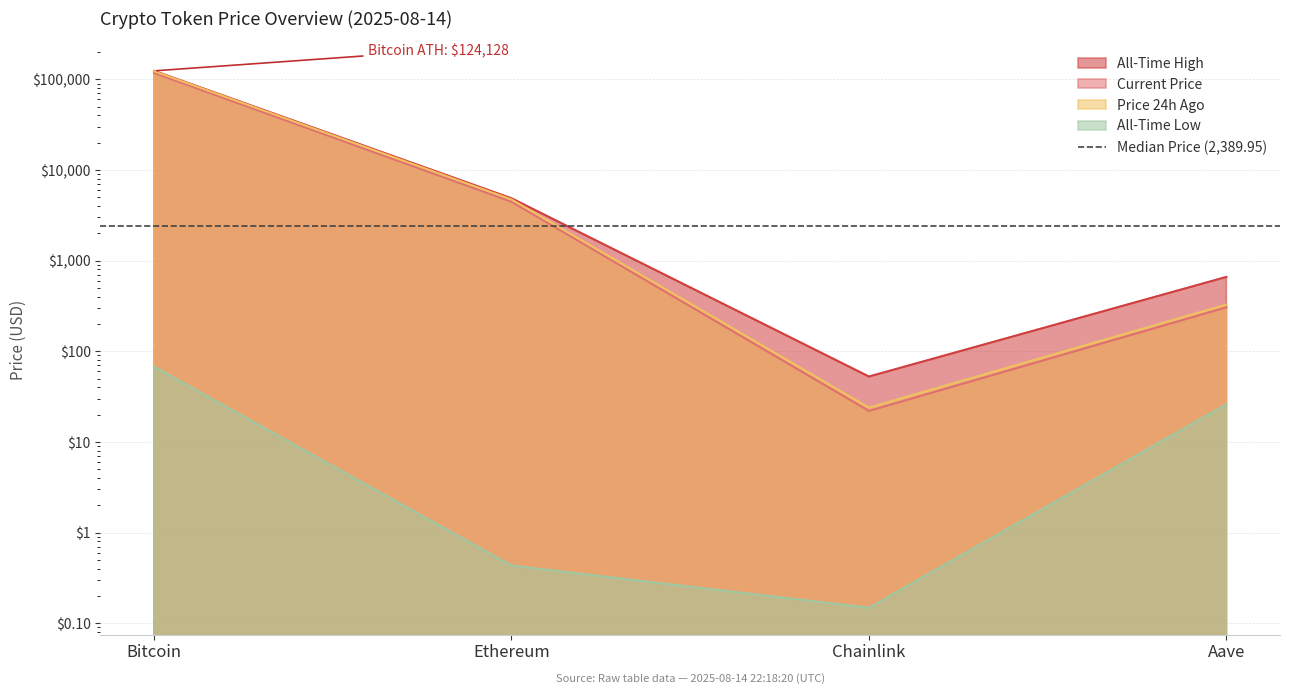

At which category does allTimeLow reach its first local valley?

Chainlink